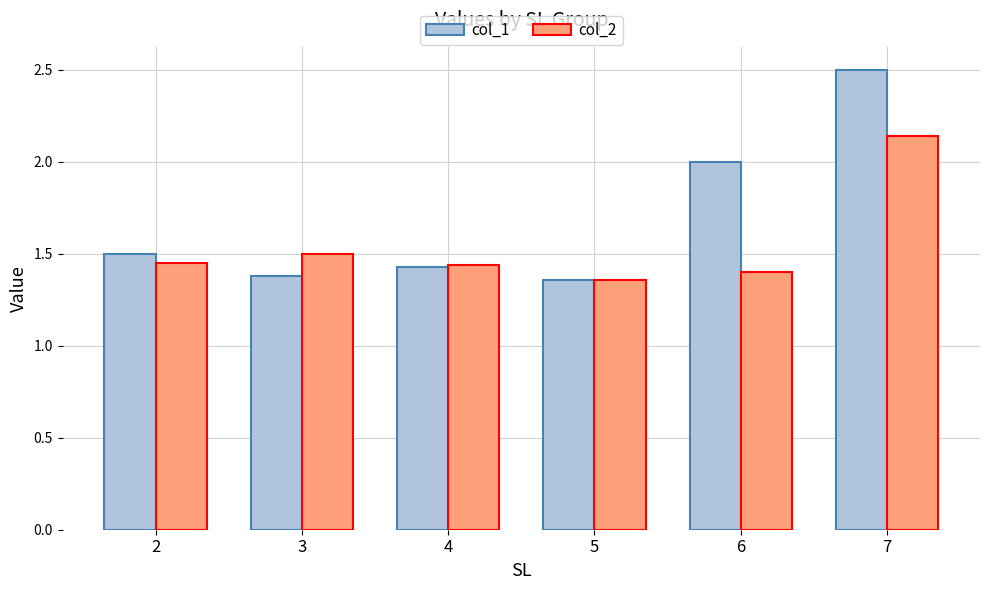

The col_1 series shows 0.4 at 5. True or false?

False